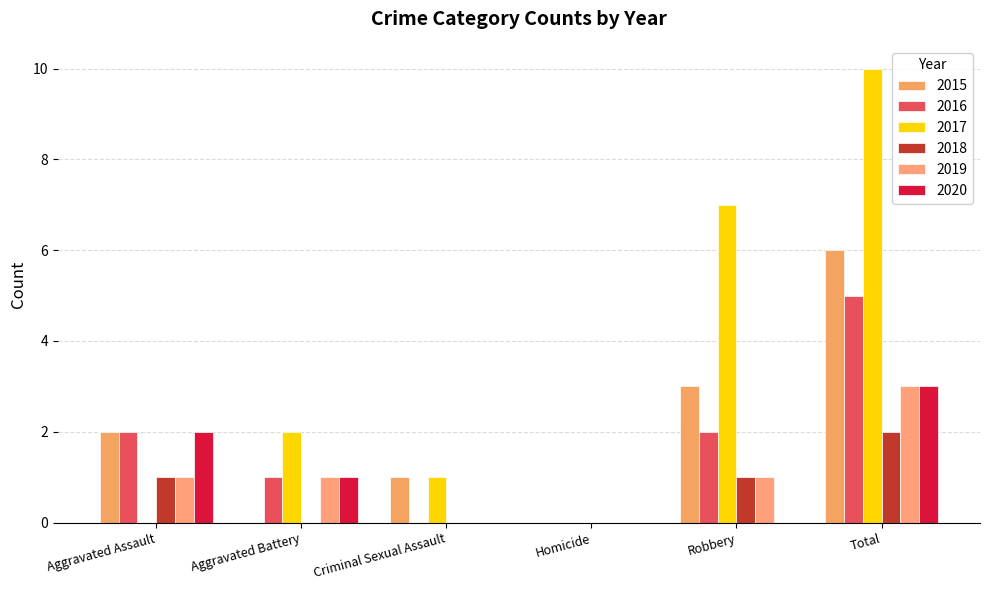

How many groups of bars are there?

6